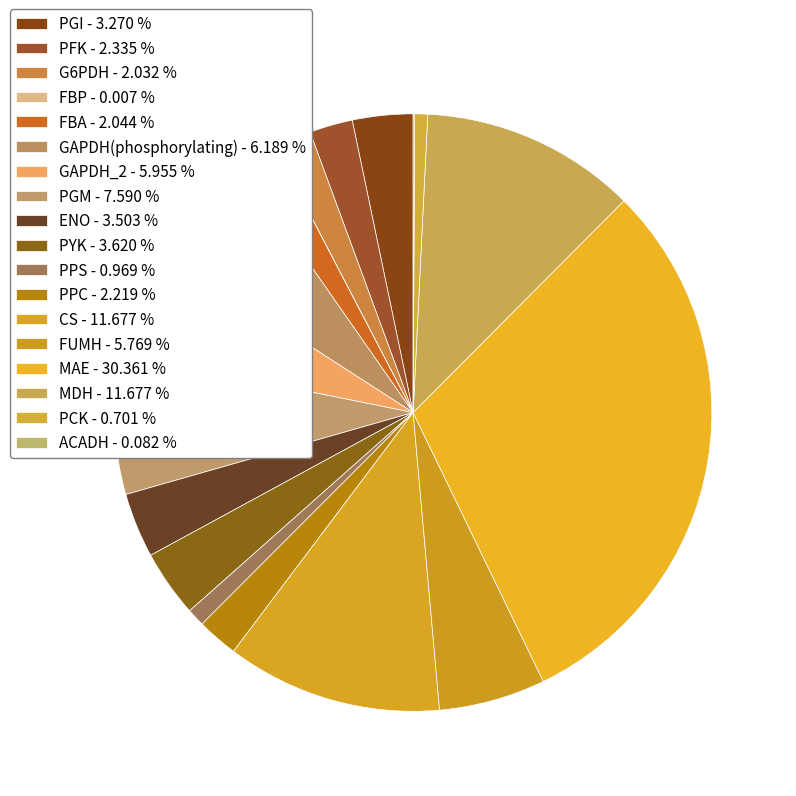

To the nearest percent, what percentage of the pie is G6PDH?

2%